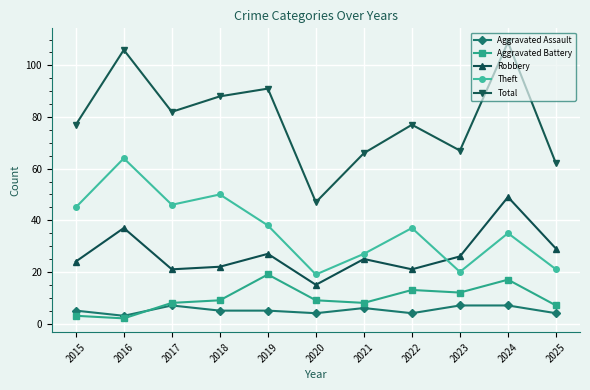

Where is Robbery nearest to the value 32?

2025